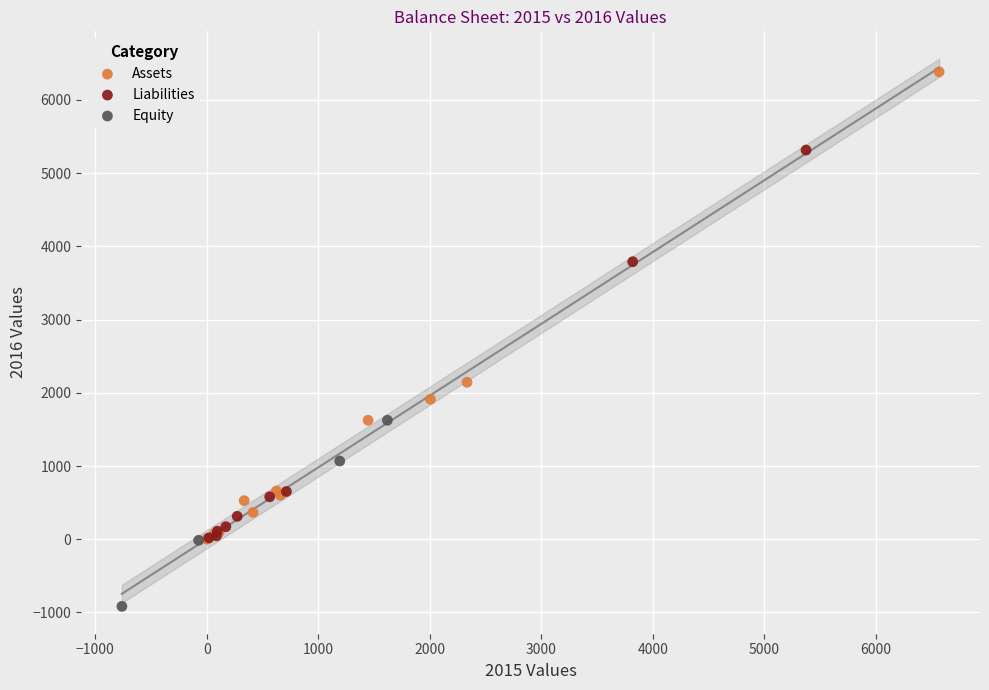

Which series reaches the minimum Y coordinate?

Equity